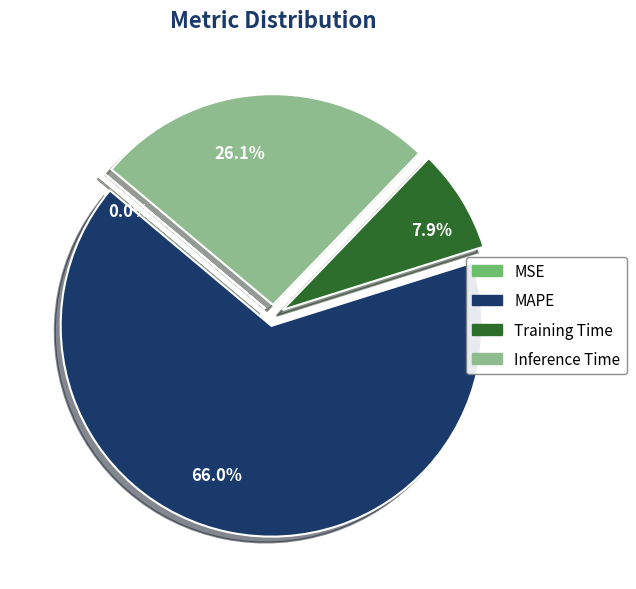

Which category has the biggest portion of the pie?

66.0%